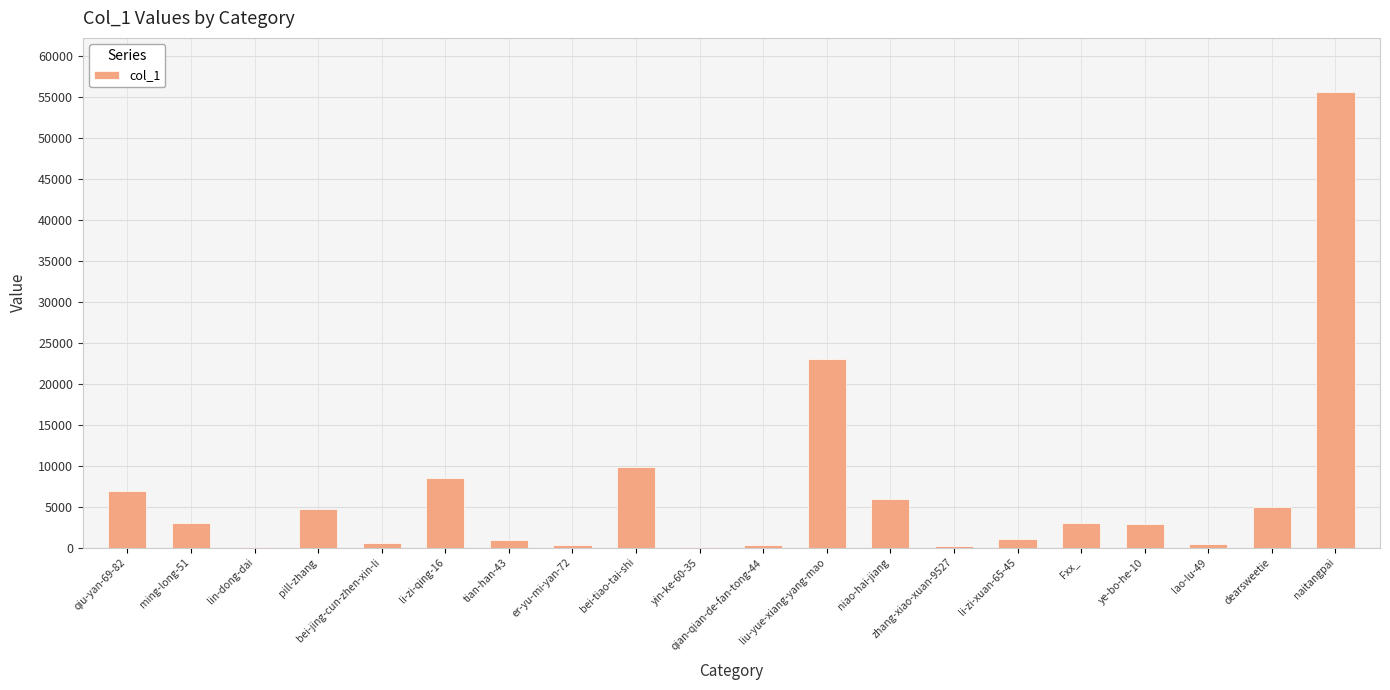

What is the greatest value displayed?

55600